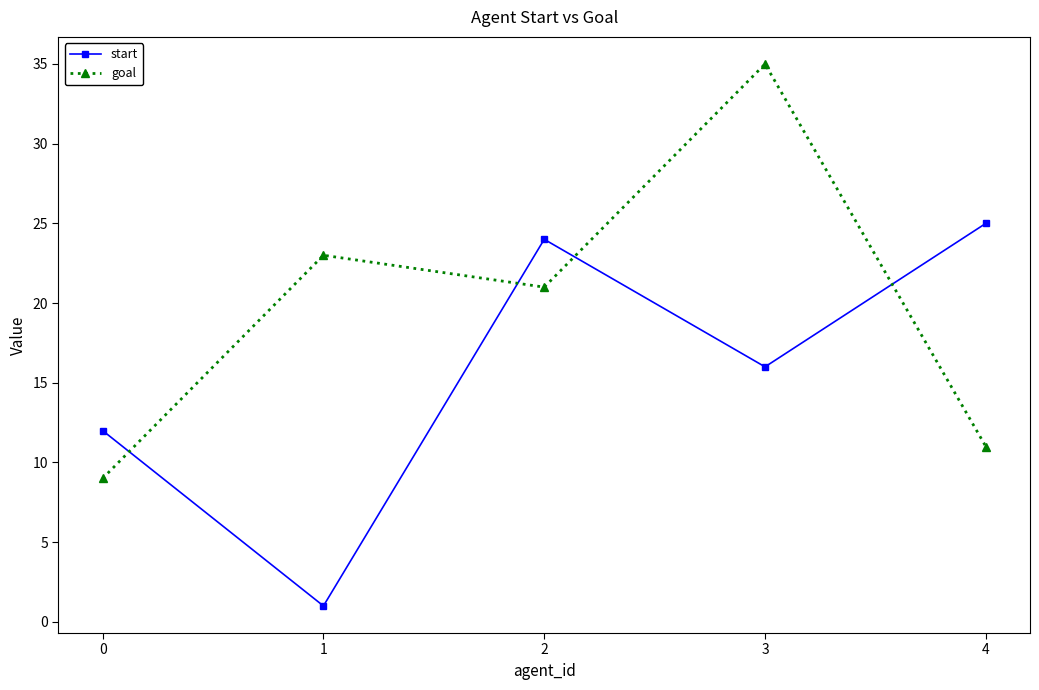

What is the total value across all series at 2?

45